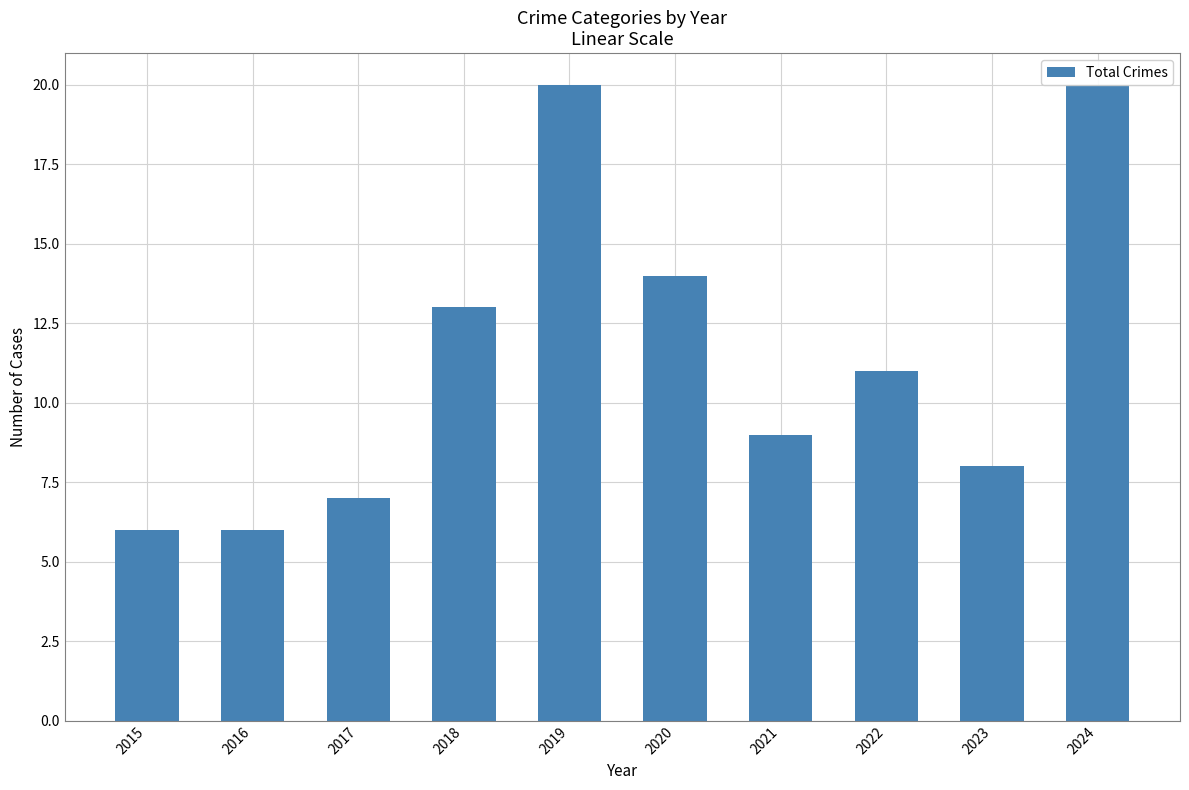

Reading left to right, extract all data points from this chart.

6	6	7	13	20	14	9	11	8	20